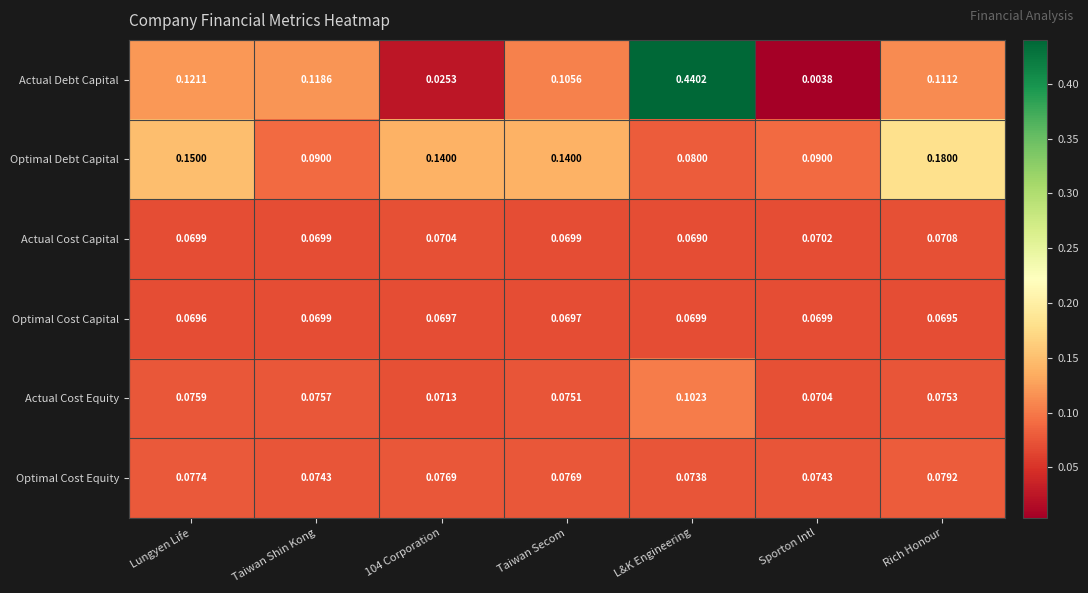

Where is Actual Debt Capital nearest to the value 0?

Sporton Intl